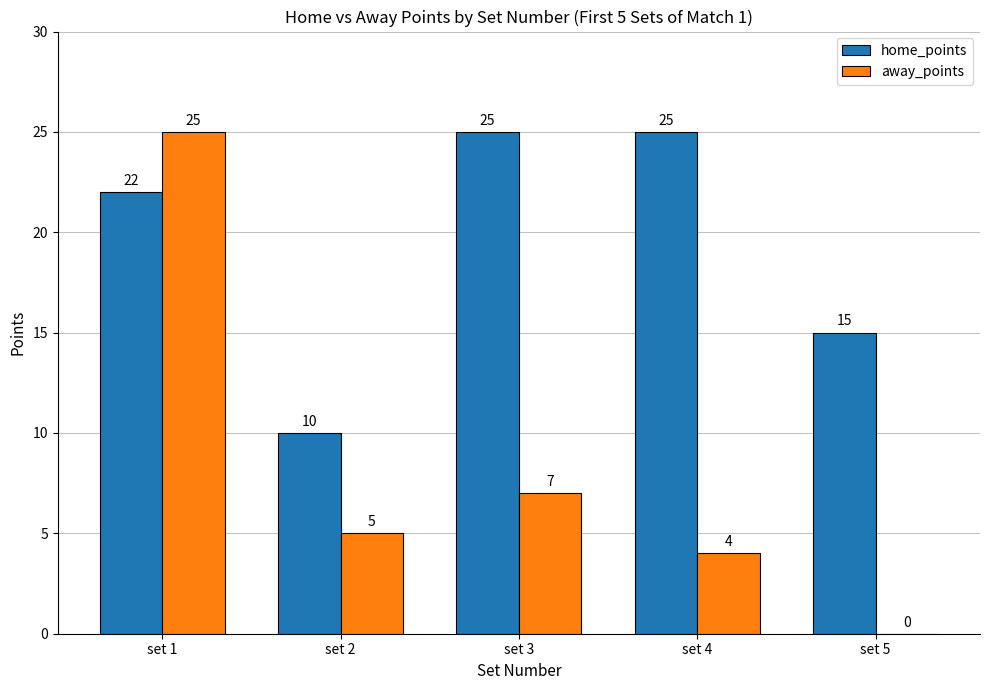

What is the total value across all series at set 4?

29